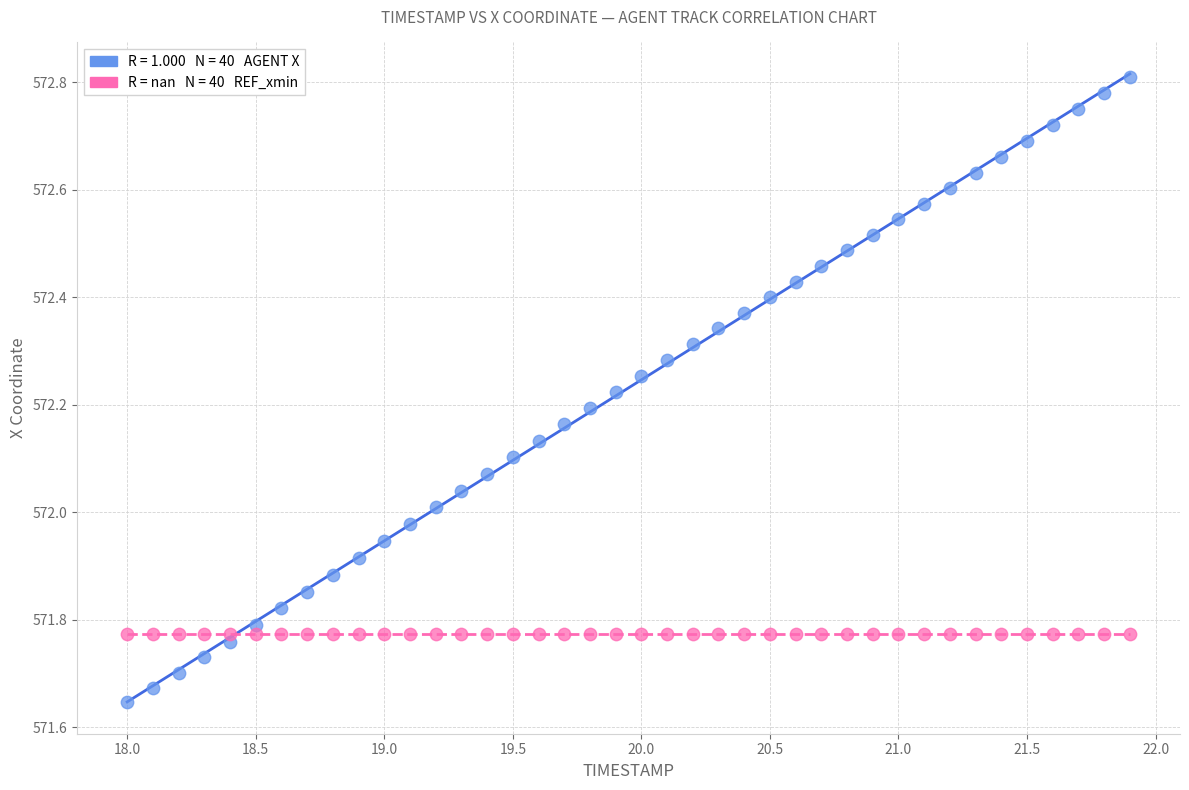

How many data points are displayed?

80